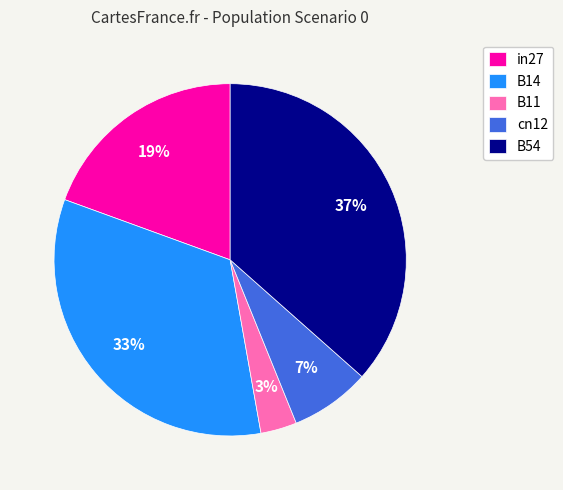

Rank the categories by value from highest to lowest.

B54, B14, in27, cn12, B11